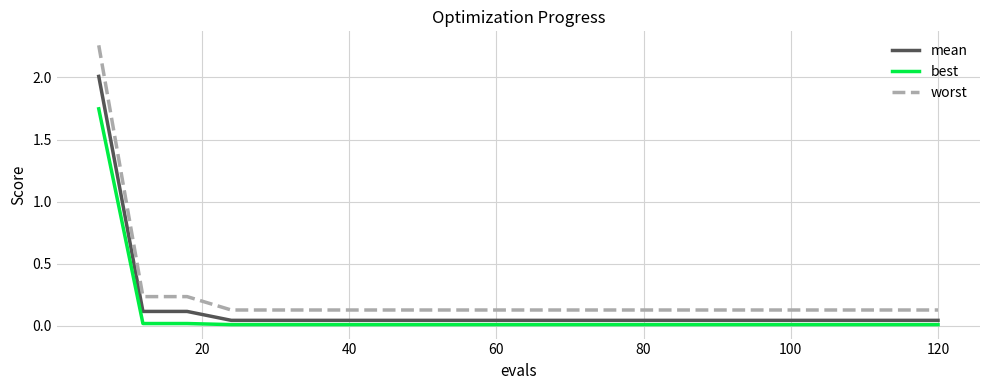

What are all the series names shown in the legend?

mean, best, worst